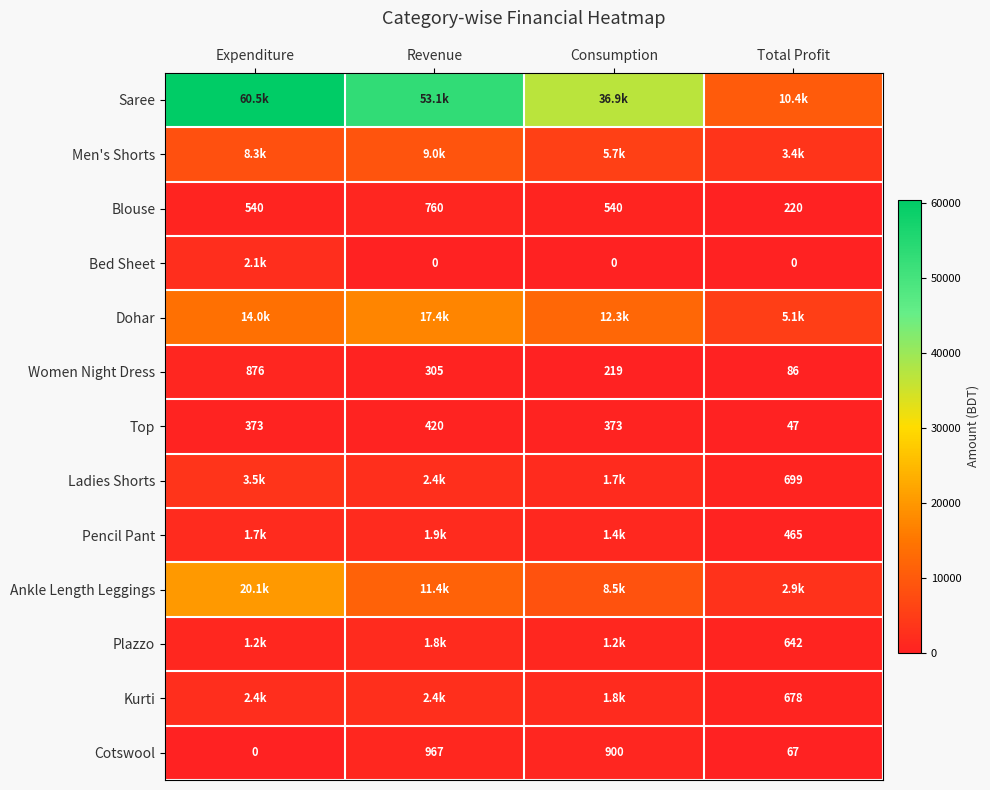

Which category has the lowest value in the Blouse series?

Total Profit